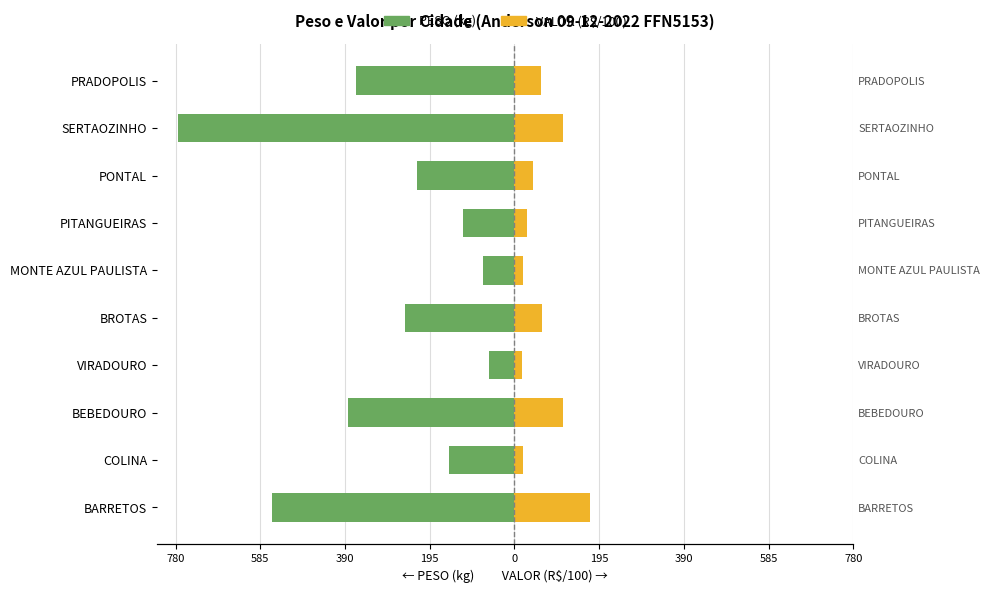

Between BARRETOS and PRADOPOLIS, which series saw the biggest shift?

PESO (kg)